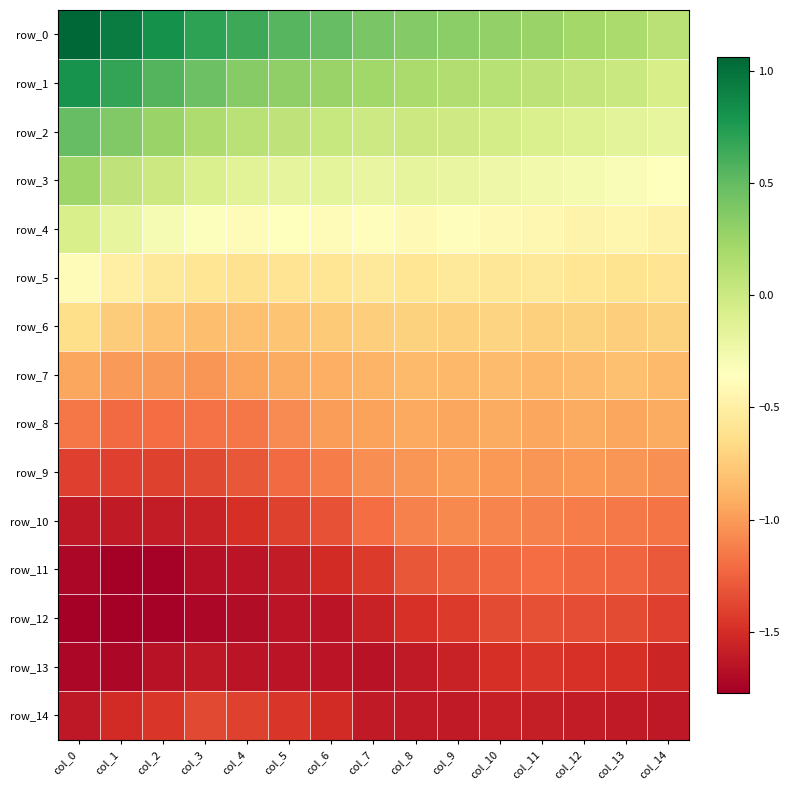

At col_5, list the series in order from largest to smallest.

row_0, row_1, row_2, row_3, row_4, row_5, row_6, row_7, row_8, row_9, row_10, row_14, row_11, row_12, row_13